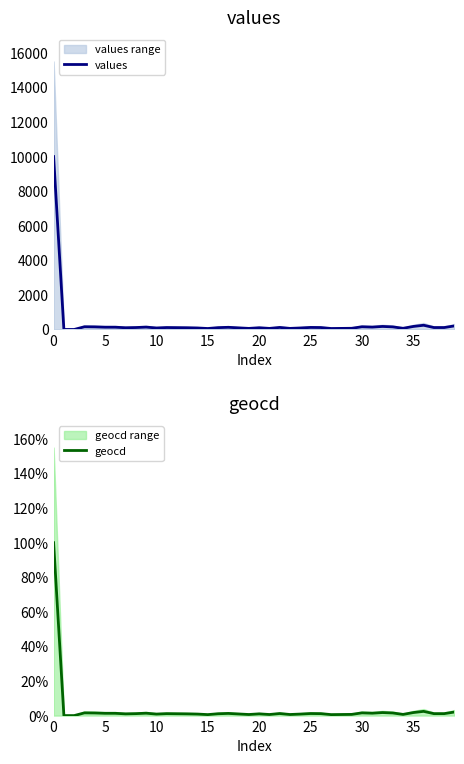

What is the label of the 36th point from the left?

35